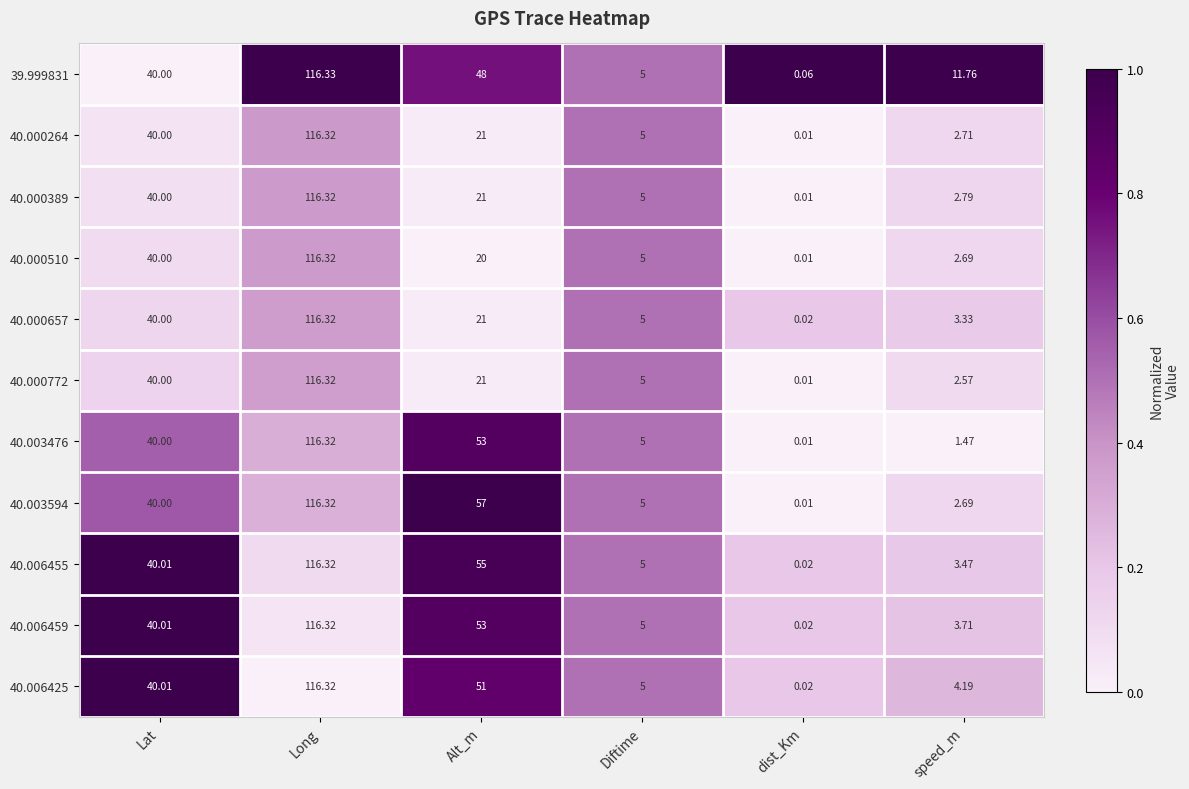

Where is 40.006455 nearest to the value 58?

Alt_m